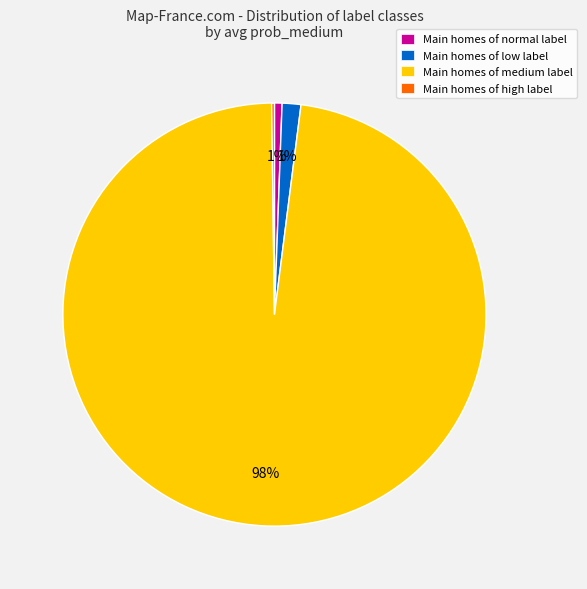

Combined, do Main homes of low label and Main homes of medium label account for over 50%?

Yes